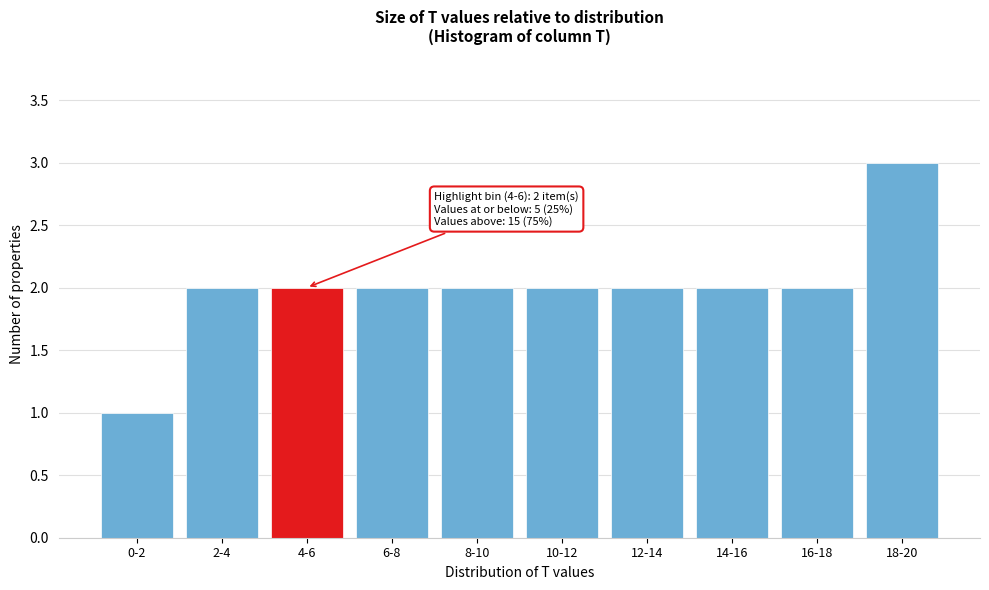

Reading right to left, transcribe all the data shown in this chart.

18-20=3	16-18=2	14-16=2	12-14=2	10-12=2	8-10=2	6-8=2	4-6=2	2-4=2	0-2=1